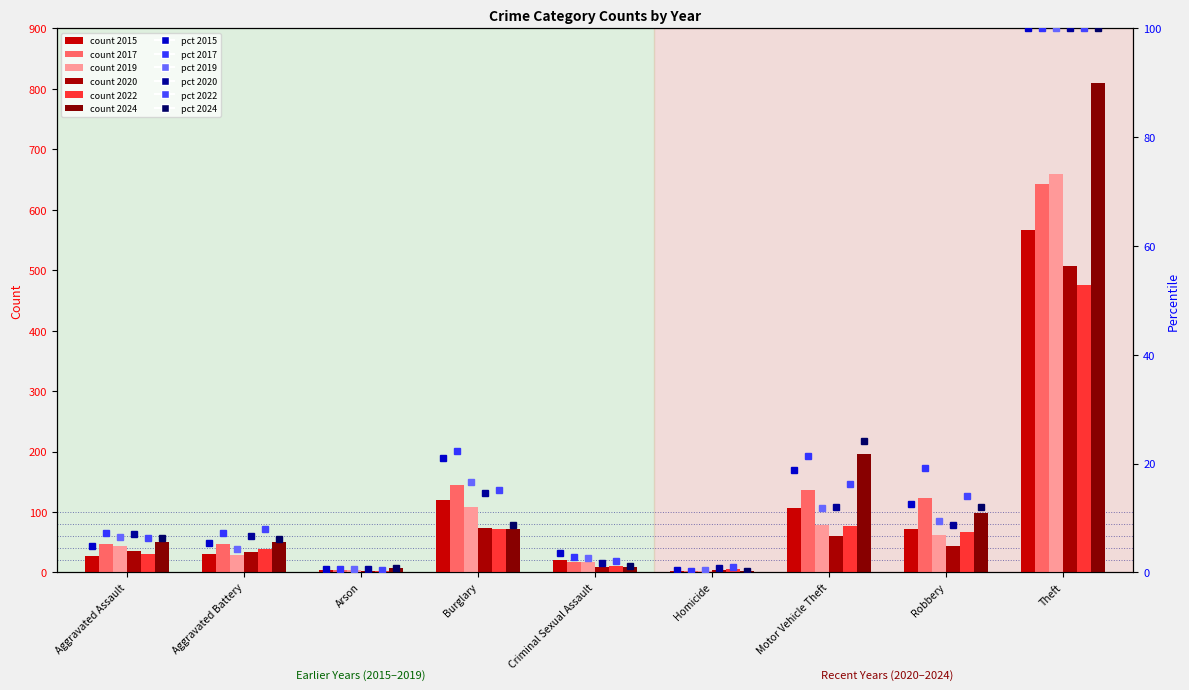

What is the sum of the 2024 pct values at Criminal Sexual Assault and Aggravated Battery?

7.3